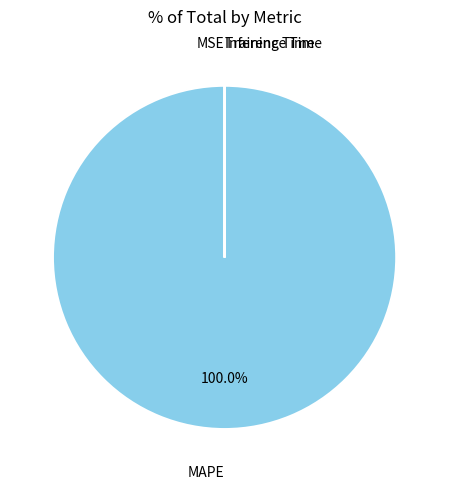

Is there any slice that represents more than half of the pie?

Yes